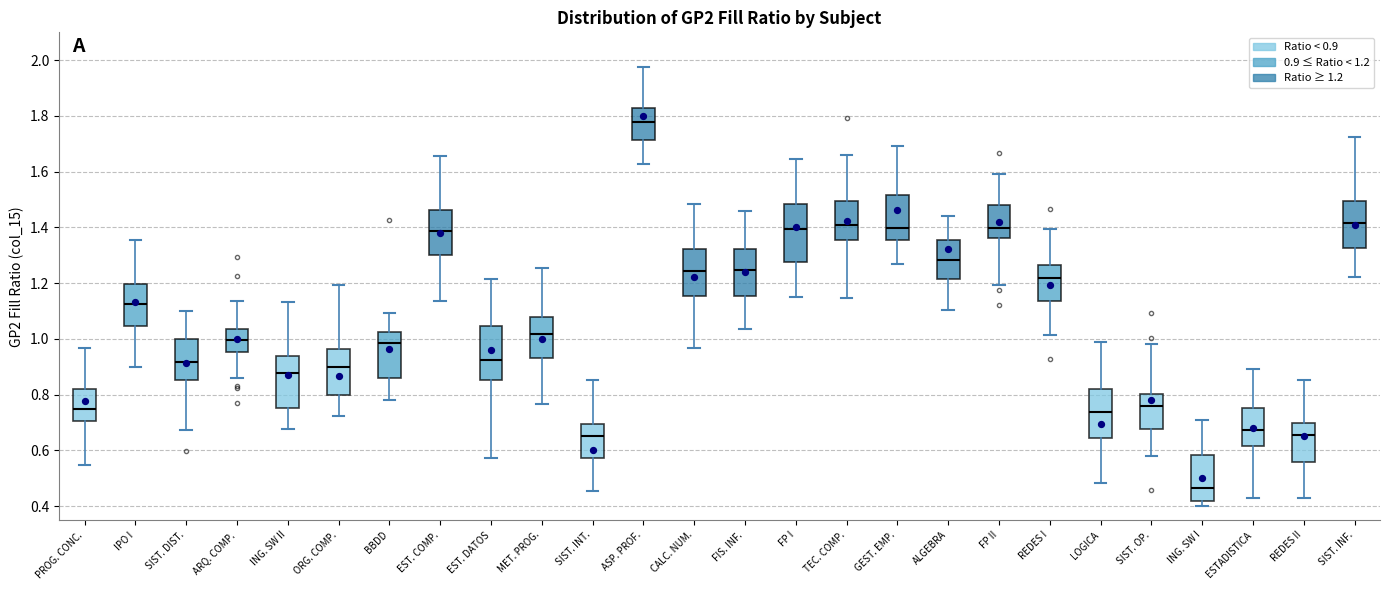

Where does the upper whisker of the box for LOGICA end on the y-axis? The values are not printed on the chart, so give them approximately, as read against the axis.

0.98